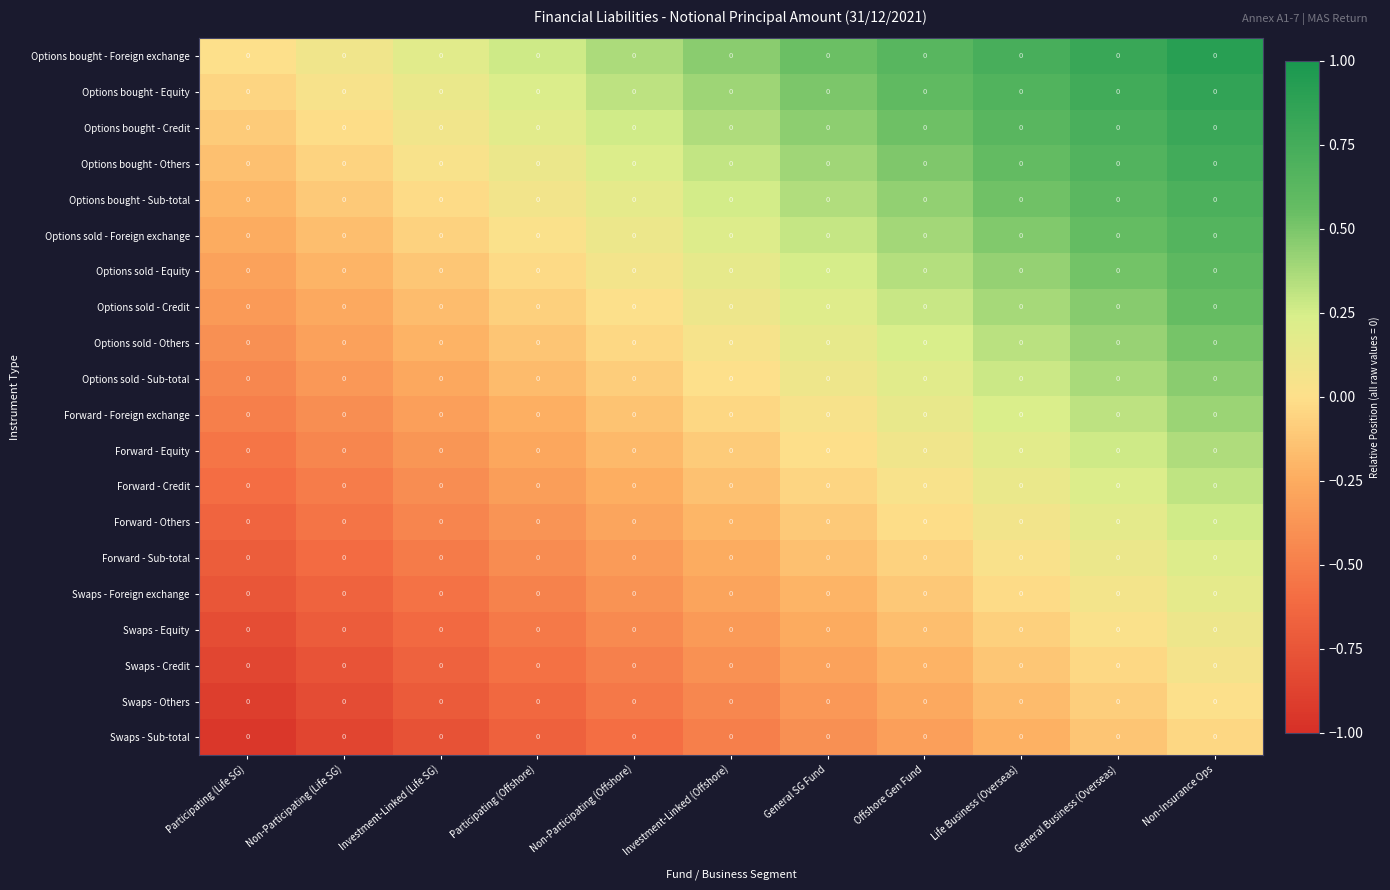

At which category does the chart reach its minimum across all series?

Participating (Life SG)